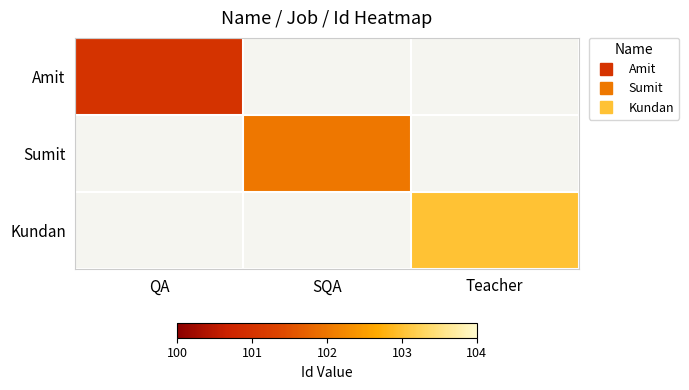

Reading left to right, list all the values displayed in this chart.

Amit: QA=101	SQA=0	Teacher=0
Sumit: QA=0	SQA=102	Teacher=0
Kundan: QA=0	SQA=0	Teacher=103